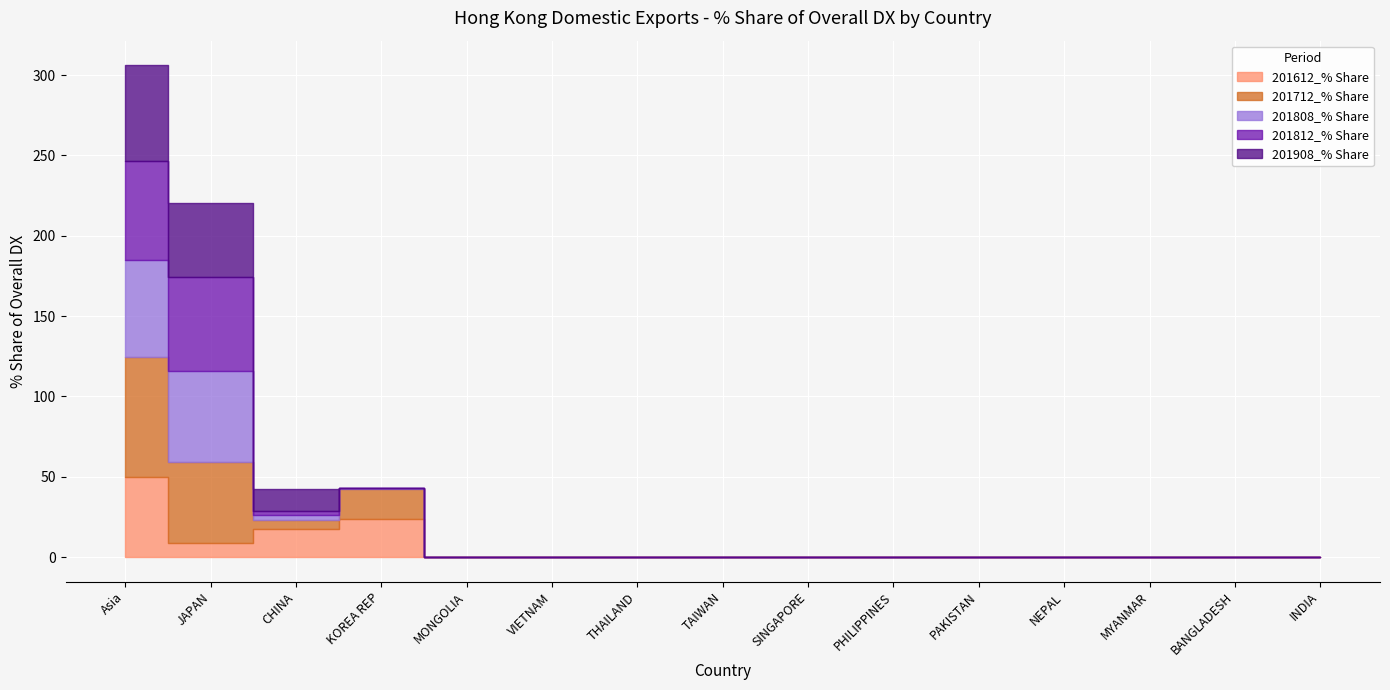

In 201612_% Share, how many points are lower than both neighbors (excluding endpoints)?

1